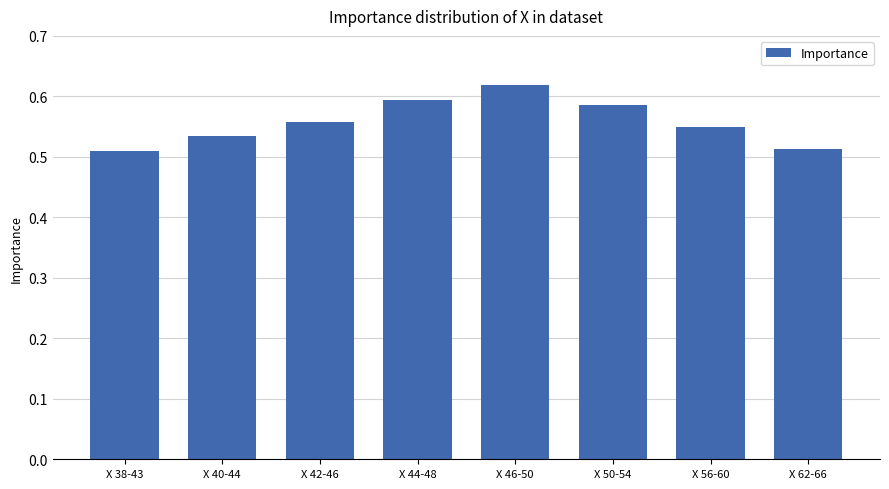

Count the number of categories in the chart.

8